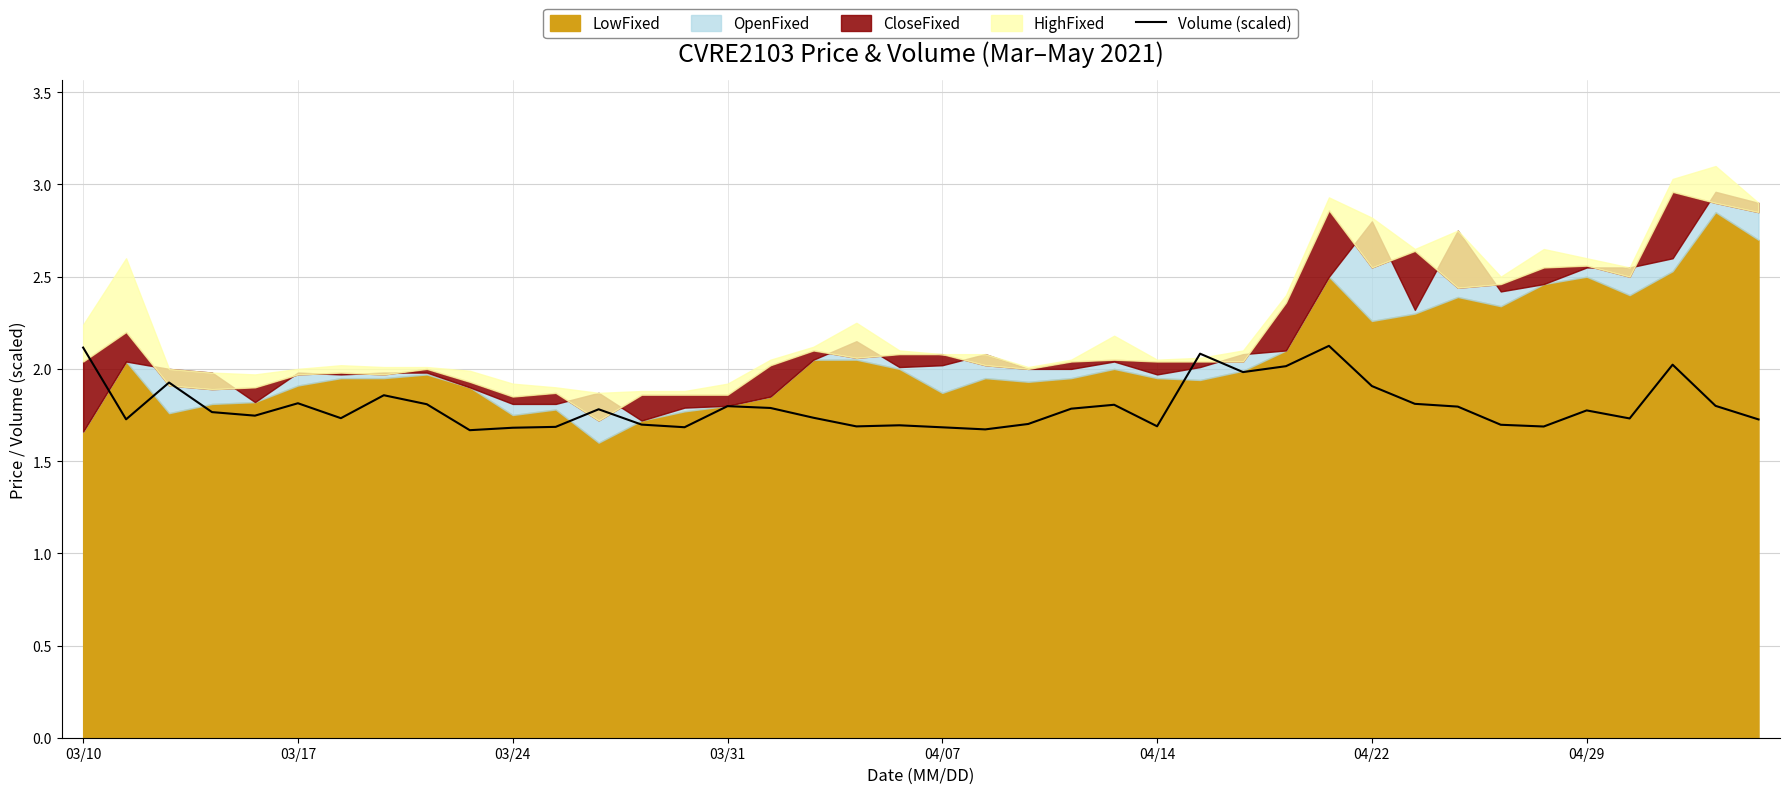

The Volume (scaled) series shows 1.9 at 04/22. True or false?

True